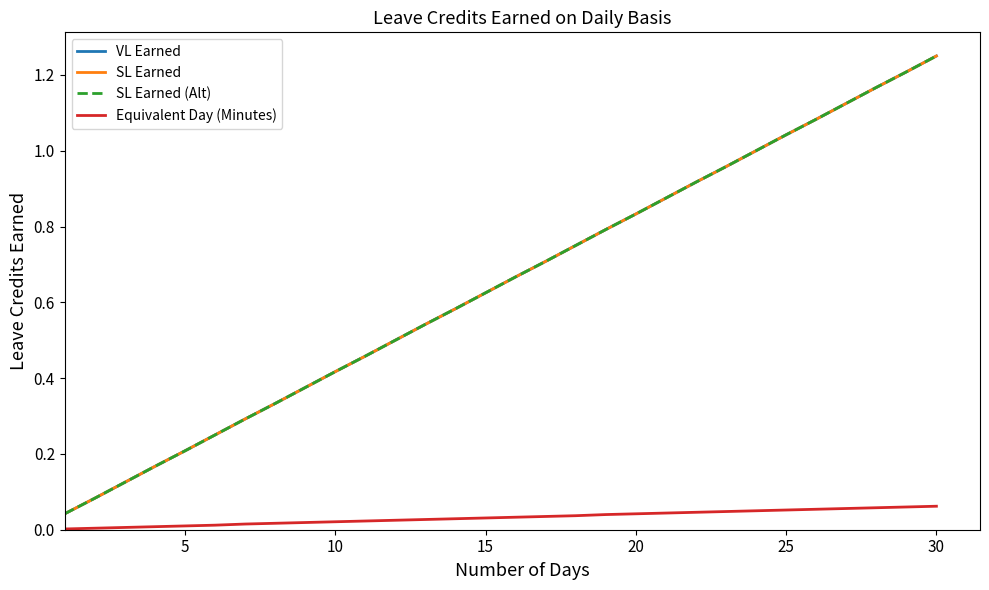

What is the value of the SL Earned point at the 28th from the left?

1.2